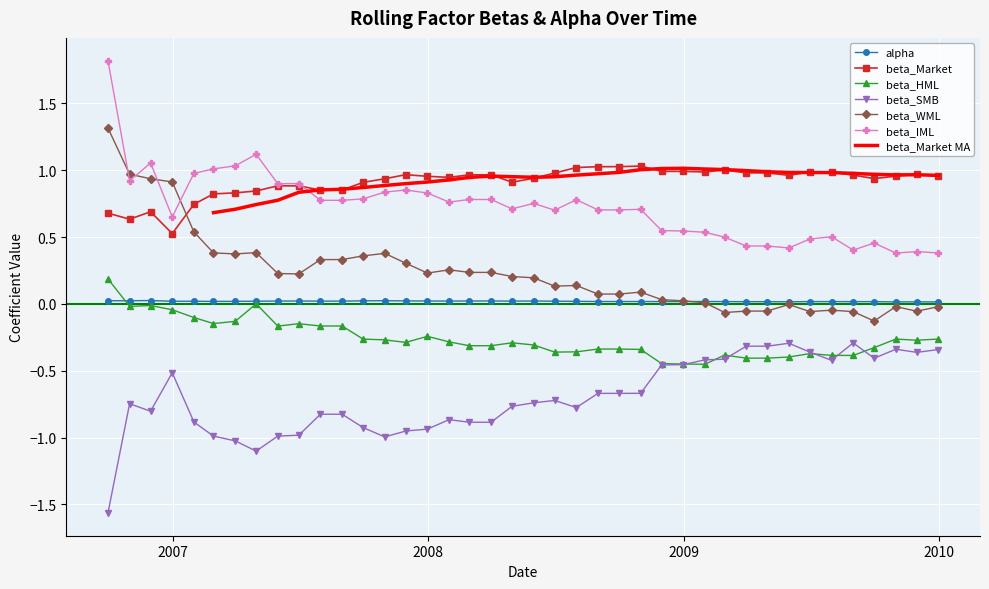

What is the approximate value of beta_WML at 2007-07-31?

0.3